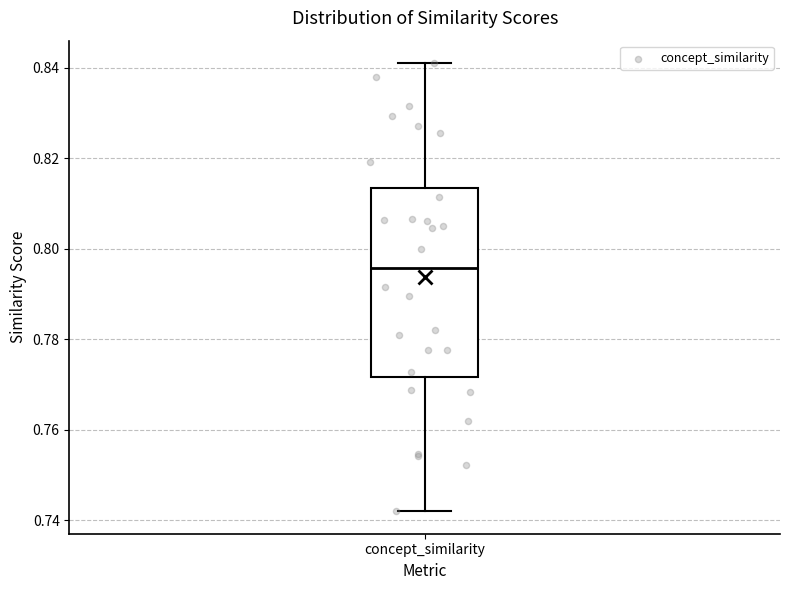

Where does the upper whisker of the box for concept_similarity end on the y-axis? The values are not printed on the chart, so give them approximately, as read against the axis.

0.842